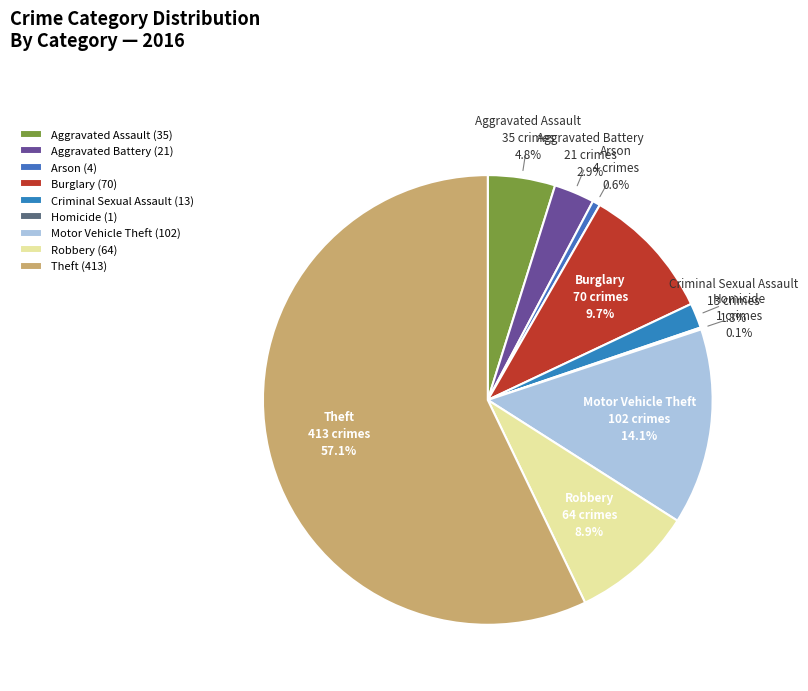

To the nearest percent, what portion does Criminal Sexual Assault represent?

2%